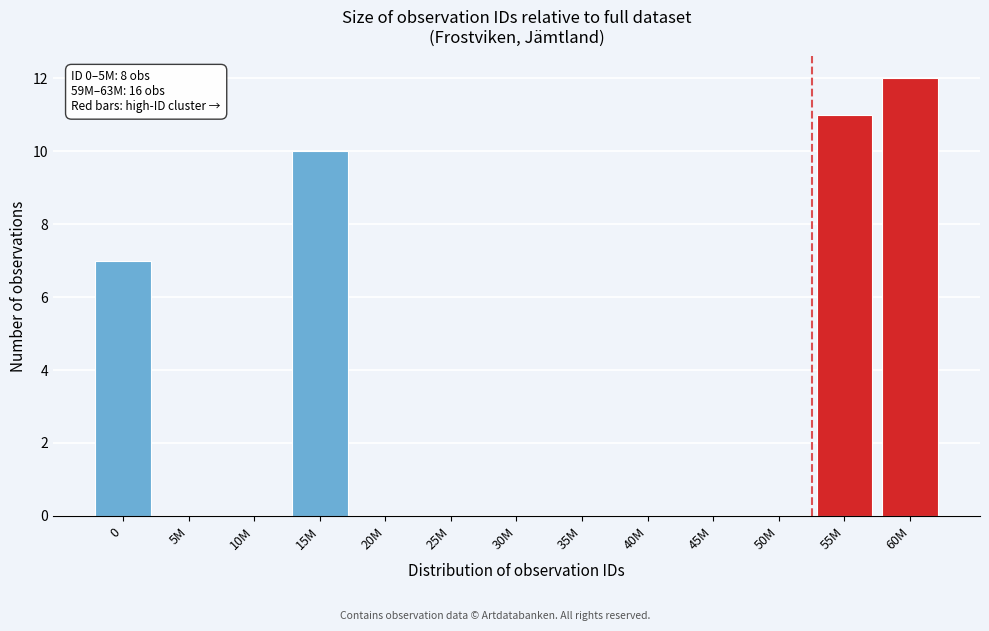

Reading left to right, extract all data points from this chart.

0=7	5M=0	10M=0	15M=10	20M=0	25M=0	30M=0	35M=0	40M=0	45M=0	50M=0	55M=11	60M=12